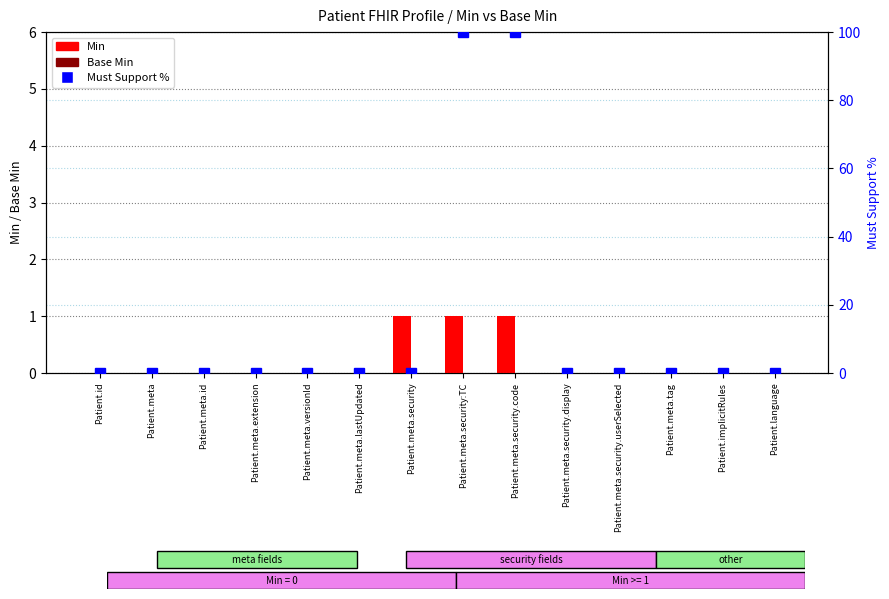

What is the label of the 13th bar from the right?

Patient.meta